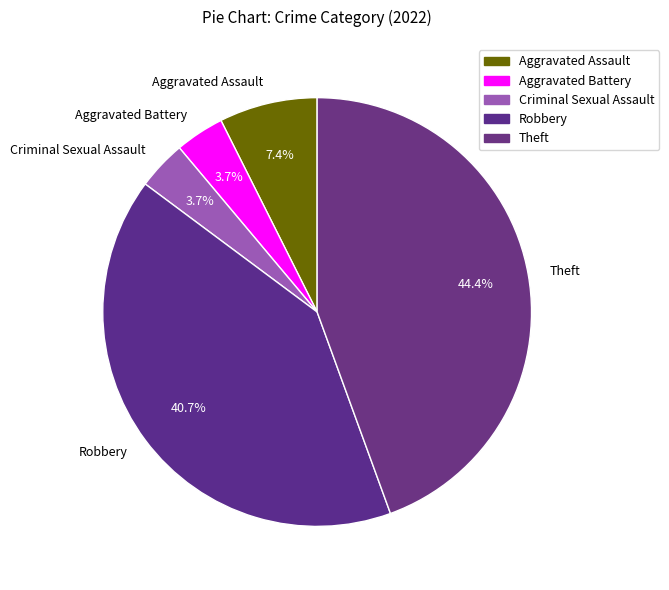

Do Robbery and Aggravated Assault together represent more than half of the pie?

No